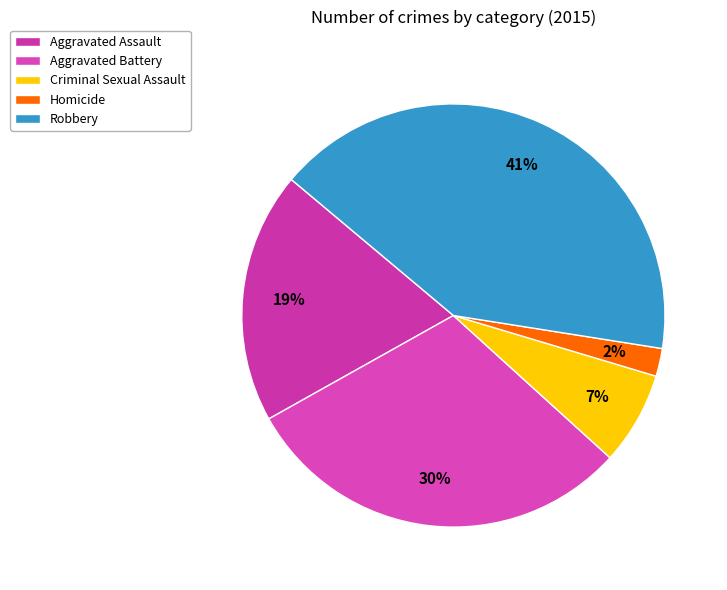

Is Homicide the majority of the pie?

No